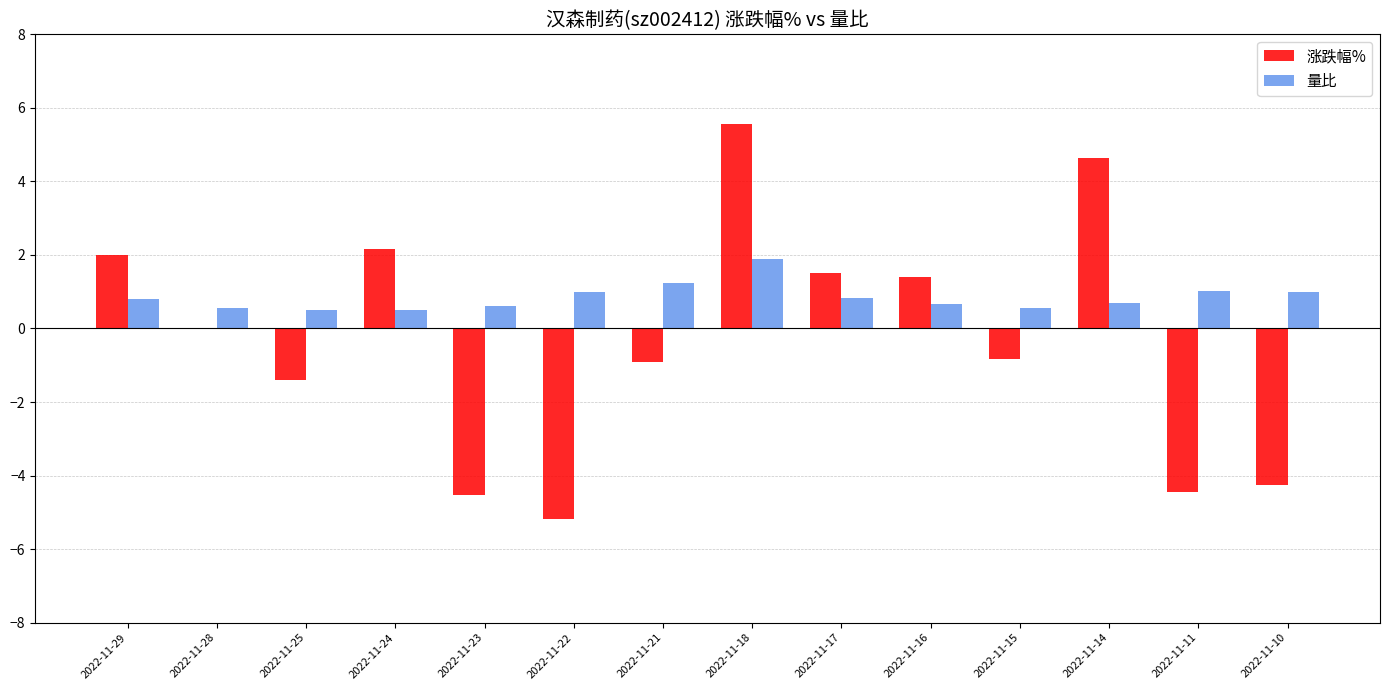

Which series has the largest total across all categories?

量比